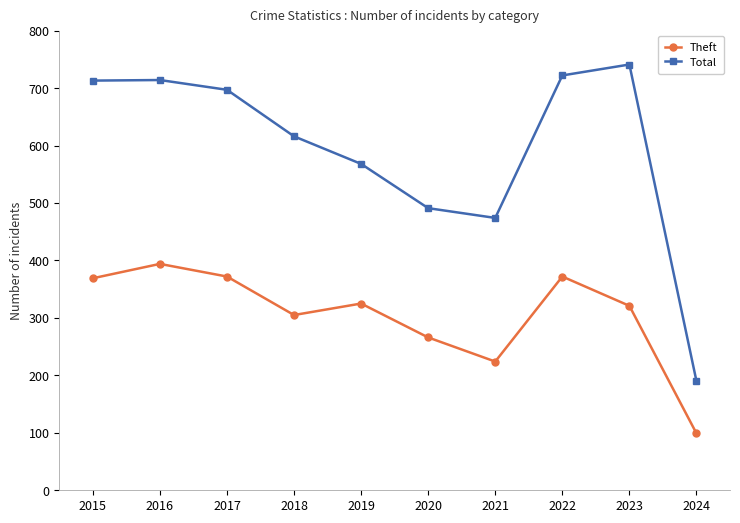

What is the highest value of the Theft series?

394